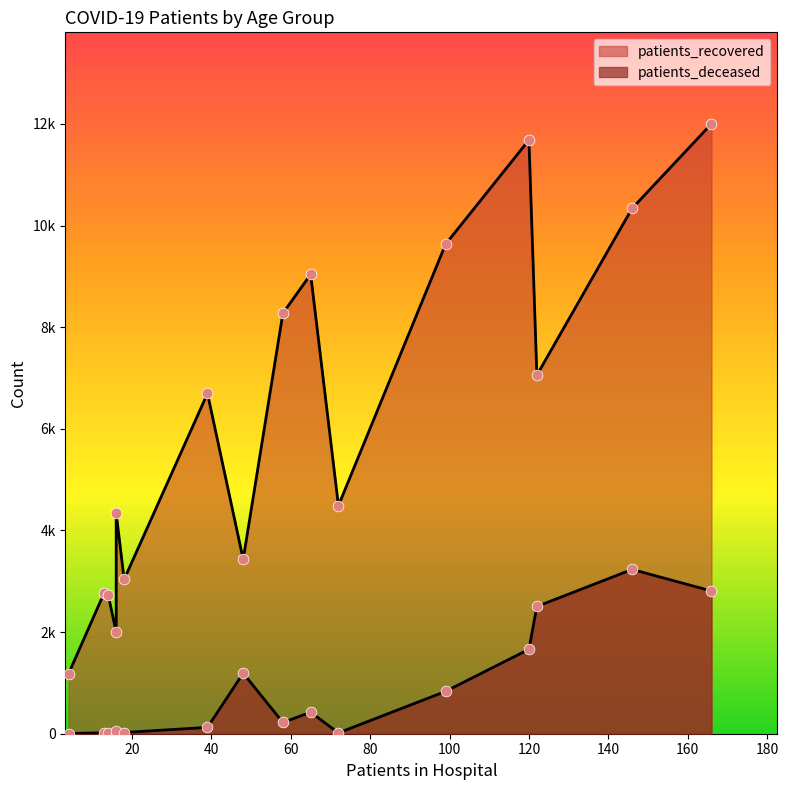

At how many categories does at least one series exceed 471?

16